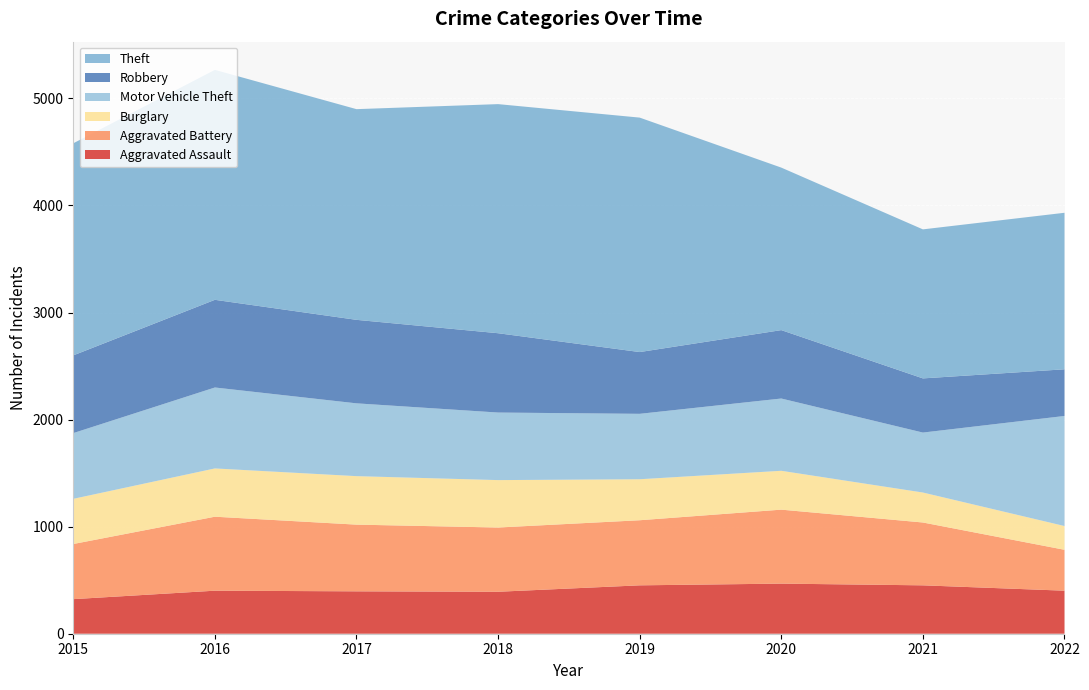

Reading left to right, list all the values displayed in this chart.

Aggravated Assault: 323	402	396	392	452	468	452	402
Aggravated Battery: 515	691	623	600	608	691	587	382
Burglary: 422	451	453	443	383	363	280	222
Motor Vehicle Theft: 614	756	680	631	611	675	560	1028
Robbery: 726	819	780	741	577	639	506	436
Theft: 1981	2148	1968	2140	2190	1518	1392	1462